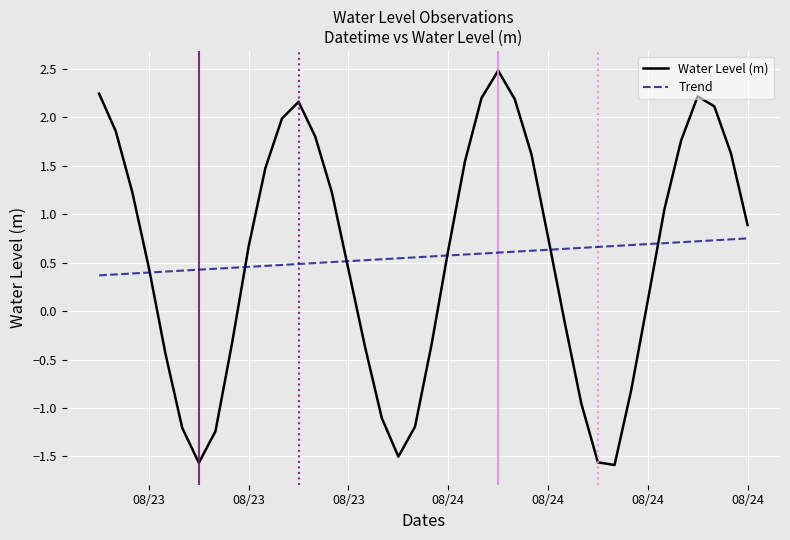

Rank the series by their maximum value, from lowest to highest.

Trend, Water Level (m)